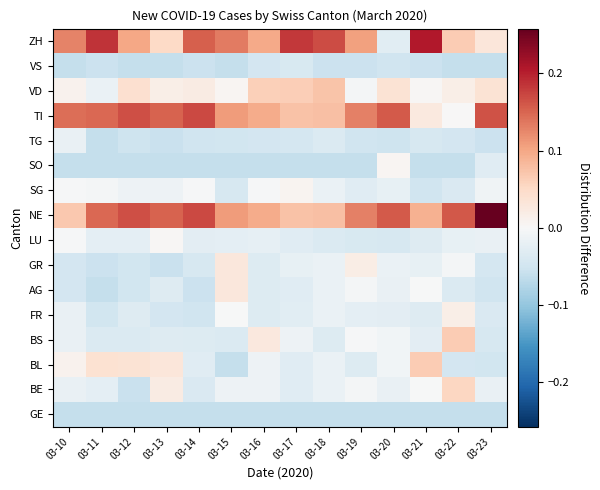

What is the spread (max minus min) of values at 03-13?

0.2